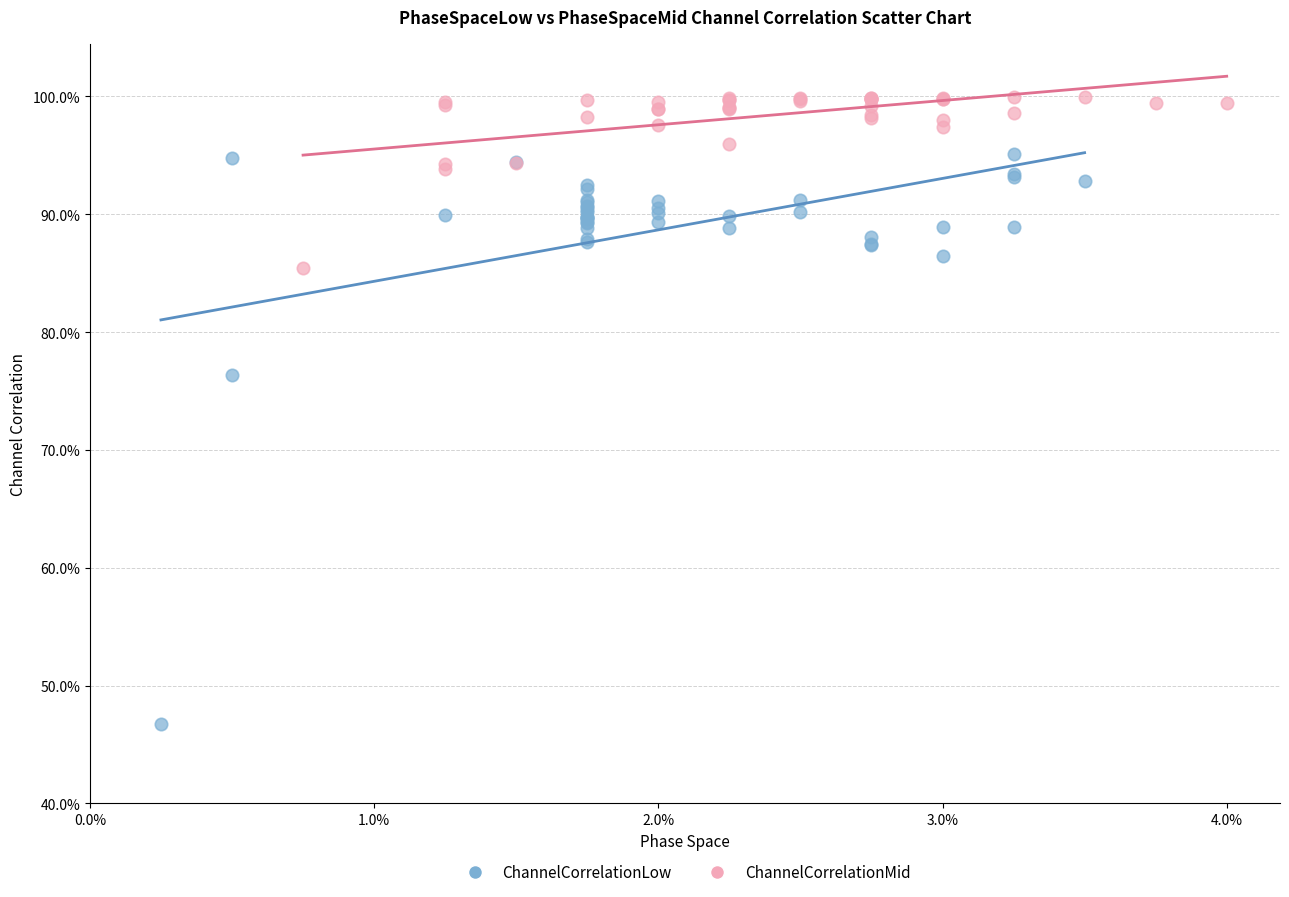

Which series has the widest spread of Y values?

ChannelCorrelationLow